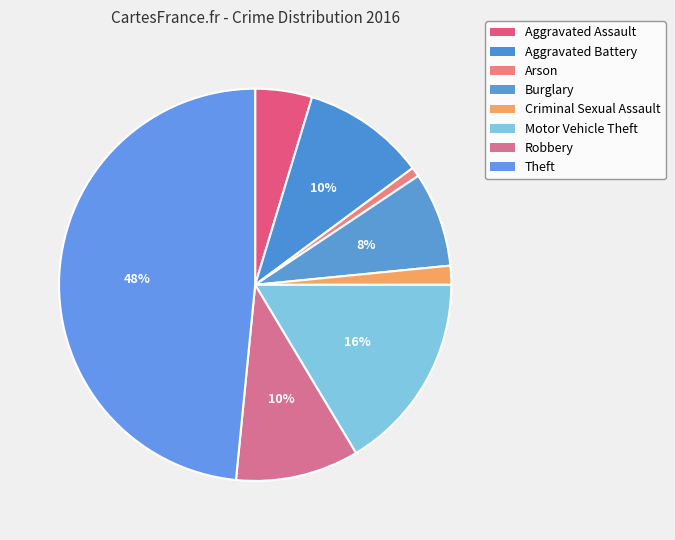

How many segments does this pie chart have?

8